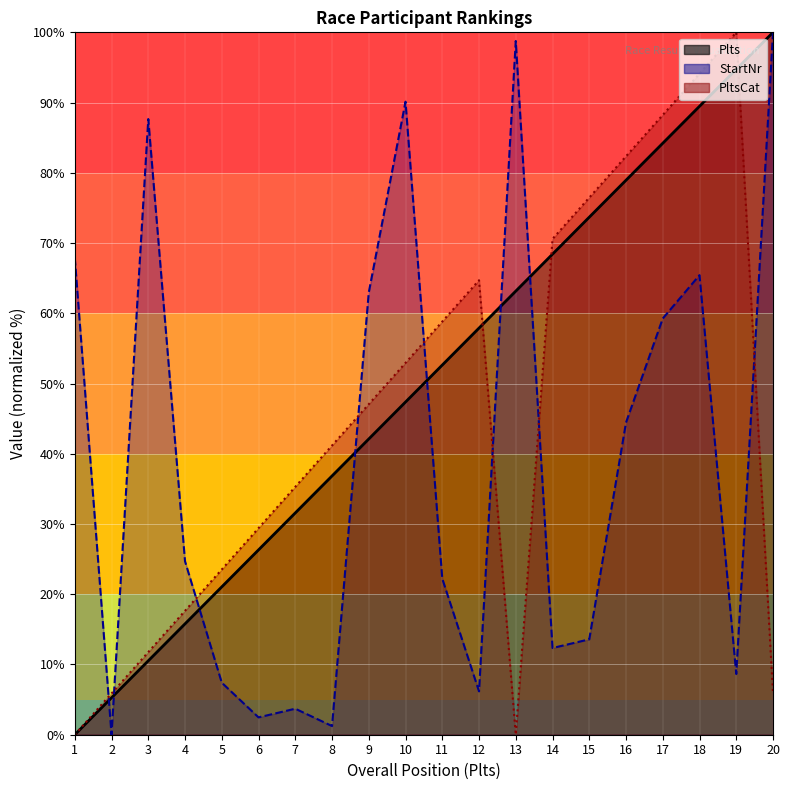

How many lines are shown in the chart?

3